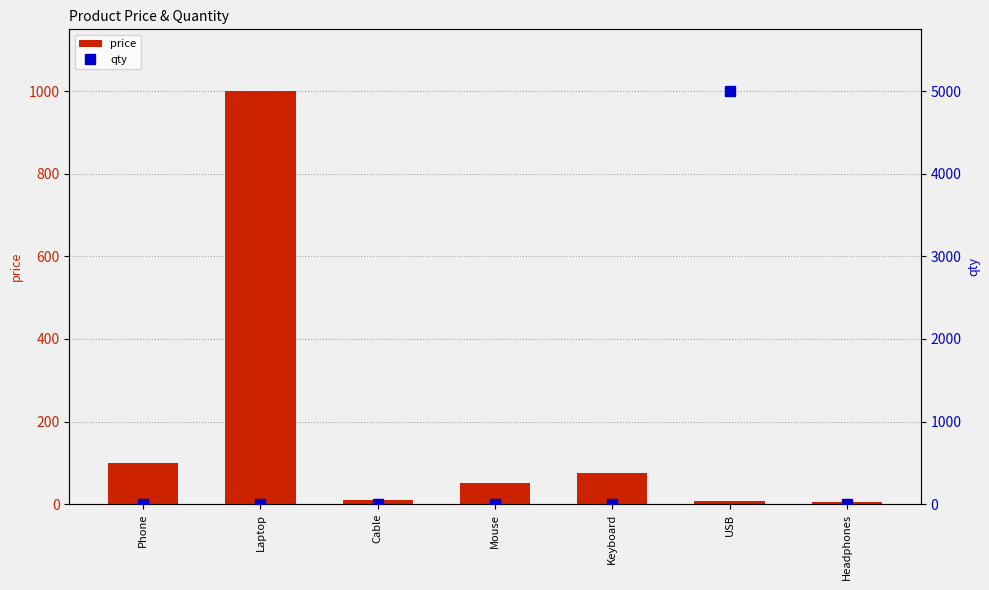

At how many categories does at least one series exceed 1781?

1